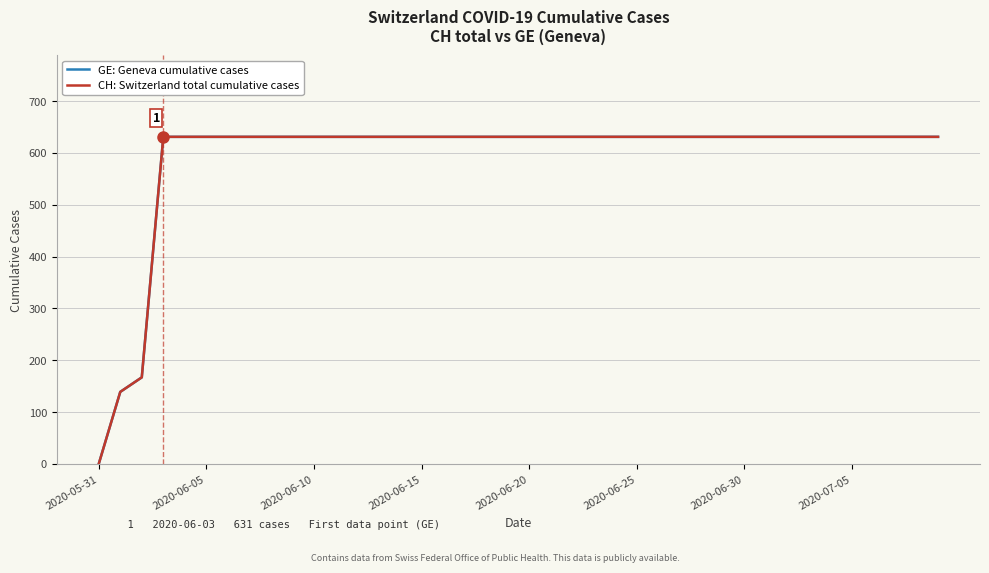

True or false: CH: Switzerland total cumulative cases and GE: Geneva cumulative cases cross at least once.

False